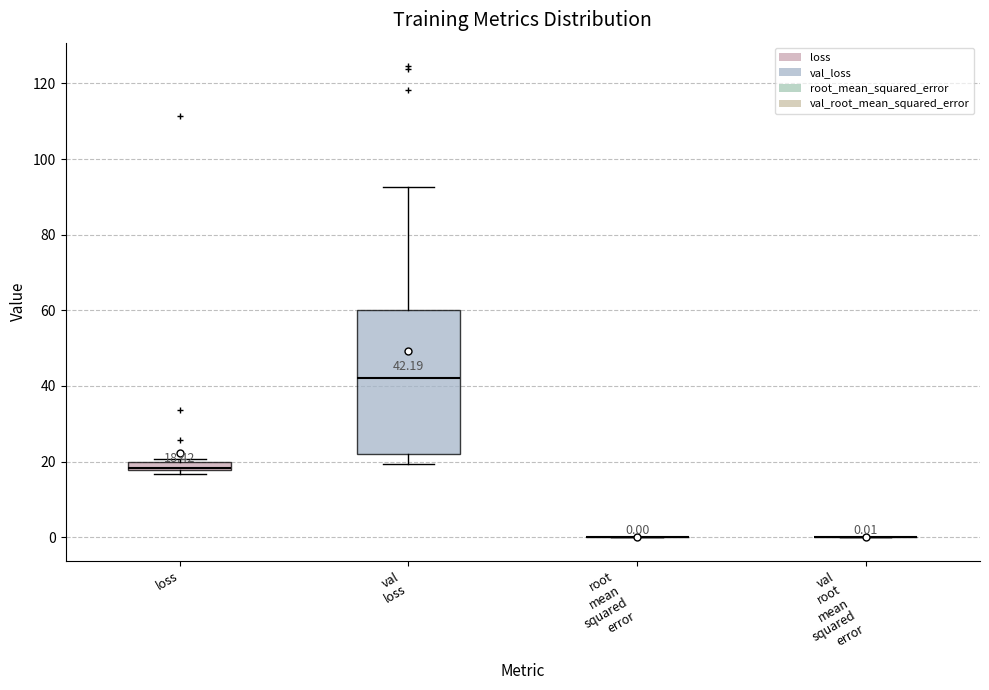

Comparing the boxes themselves (not the whiskers), which one is the tallest?

val loss